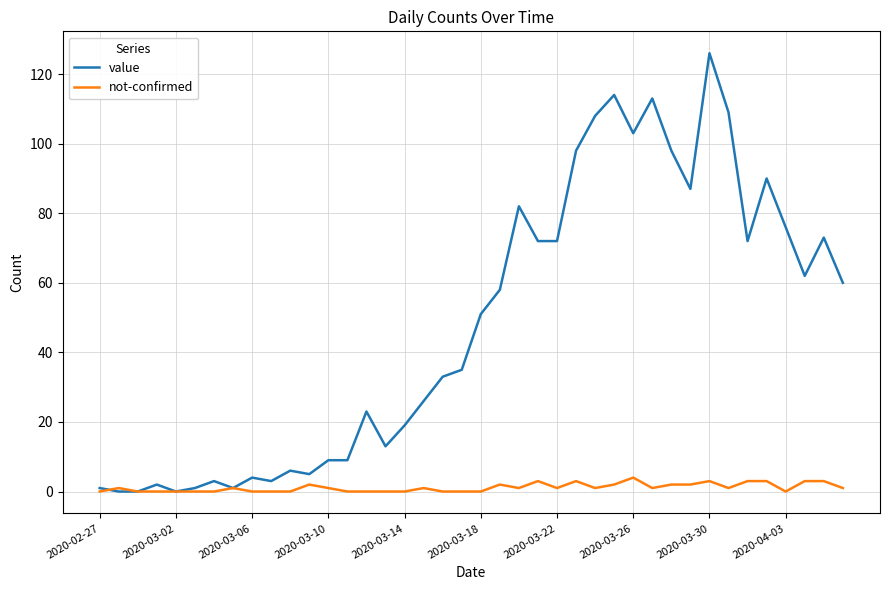

Which series has the largest total across all categories?

value